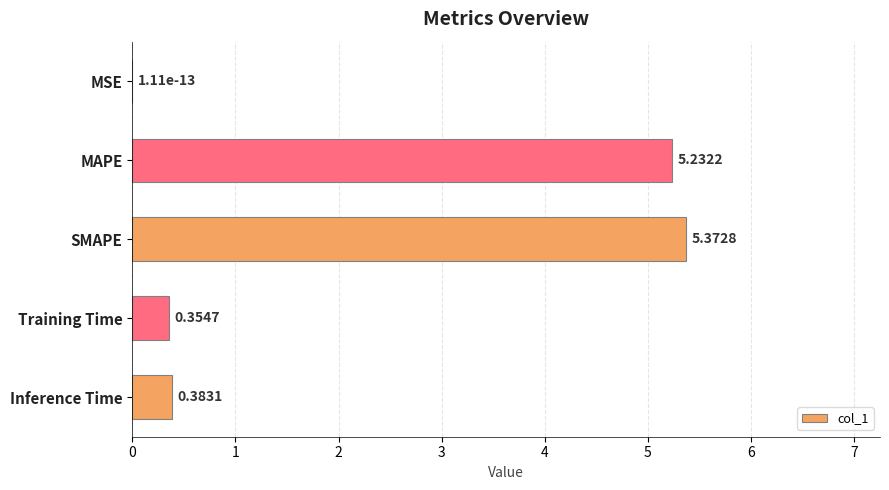

Which has a higher value, MAPE or Training Time?

MAPE